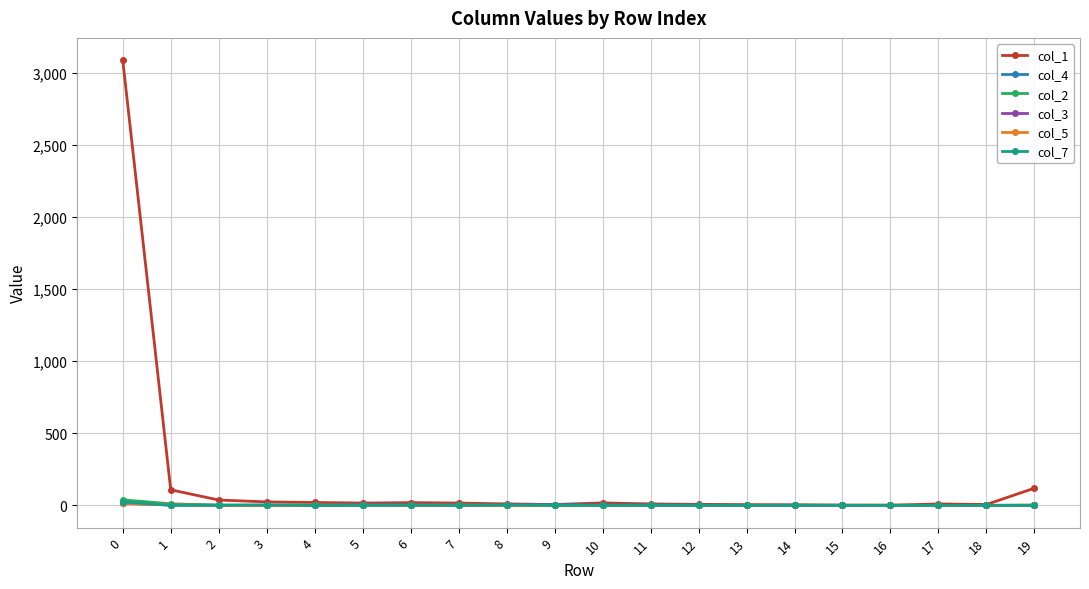

Reading left to right, extract all data points from this chart.

col_1: 3086	108	37	24	20	16	19	16	10	6	17	10	7	5	4	2	1	10	6	119
col_4: 16	5	1	0	1	4	3	2	1	6	2	3	2	0	1	0	0	0	0	0
col_2: 38	11	1	0	1	1	0	0	0	0	0	0	0	0	0	0	0	0	0	2
col_3: 13	3	0	1	0	2	0	1	0	1	0	0	0	0	0	0	0	0	0	0
col_5: 15	3	0	0	2	0	0	2	0	0	0	0	0	0	0	0	1	0	0	1
col_7: 24	0	1	3	0	0	1	1	2	0	0	0	0	0	0	0	0	0	0	0